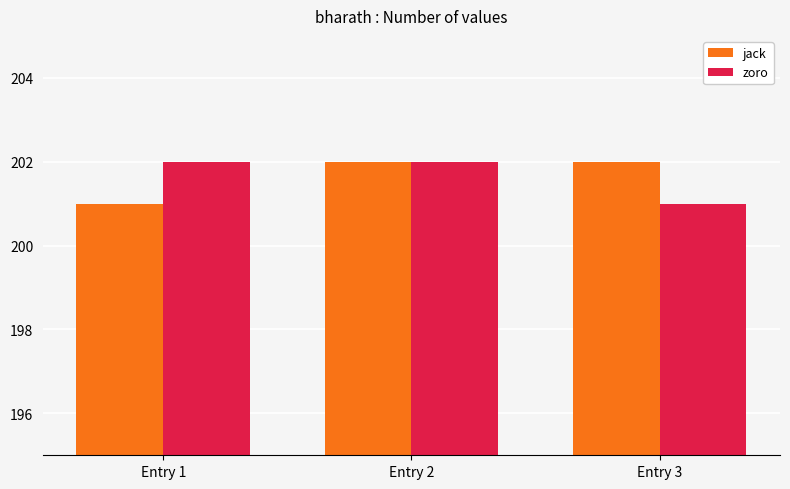

How many groups of bars are there?

3